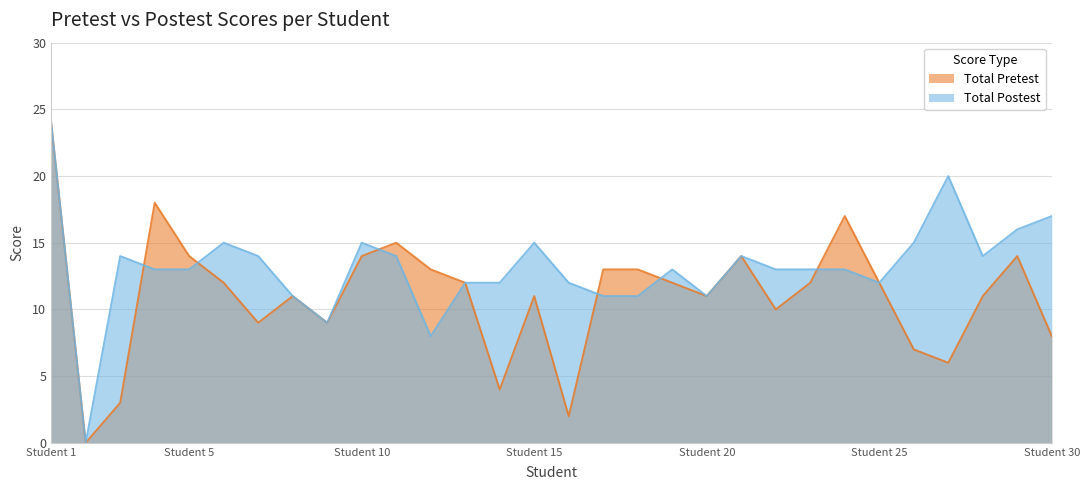

Which category has the lowest value in the Total Postest series?

2